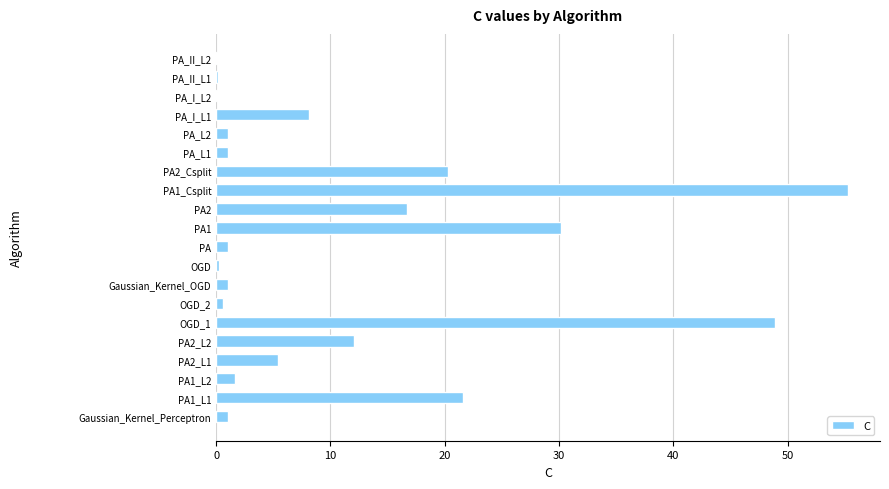

At which category does the chart reach its peak across all series?

PA1_Csplit